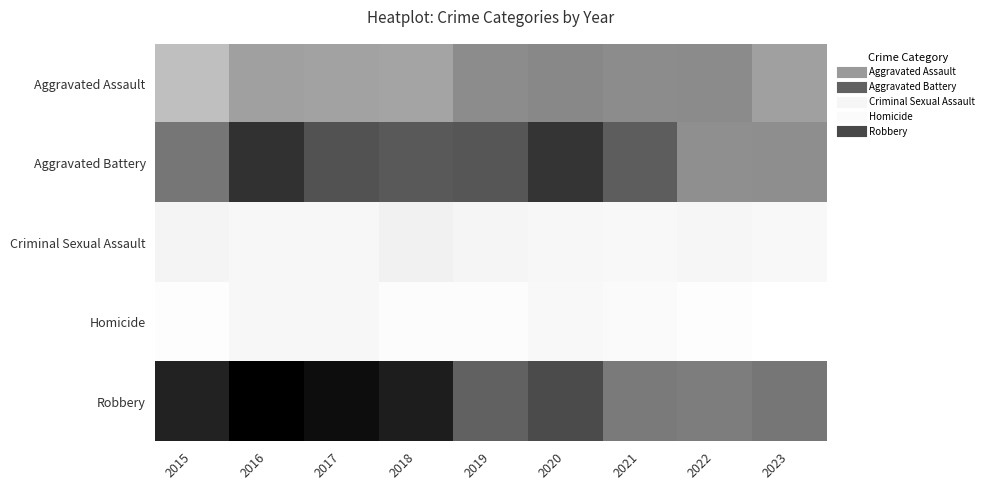

What is the difference between the highest and lowest values at 2019?

555